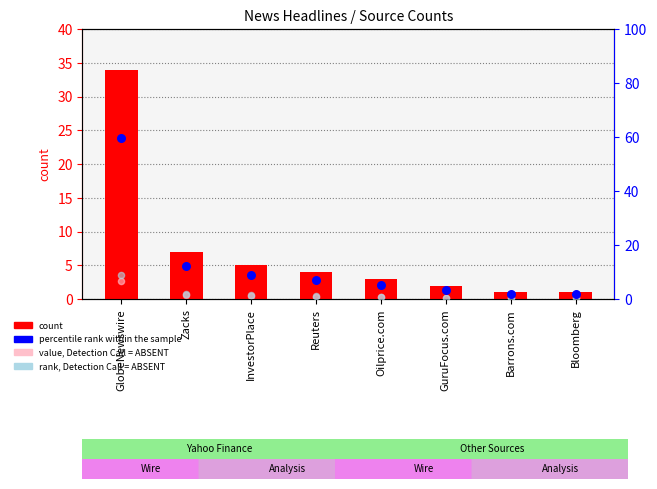

What are all the series names shown in the legend?

count, value, Detection Call = ABSENT, percentile rank within the sample, rank, Detection Call = ABSENT